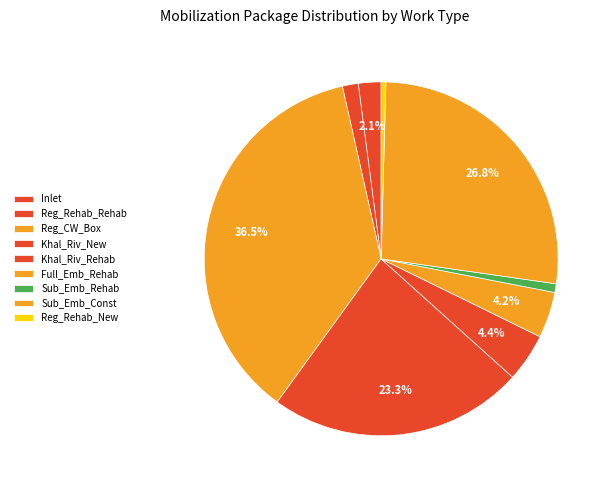

How many segments does this pie chart have?

9